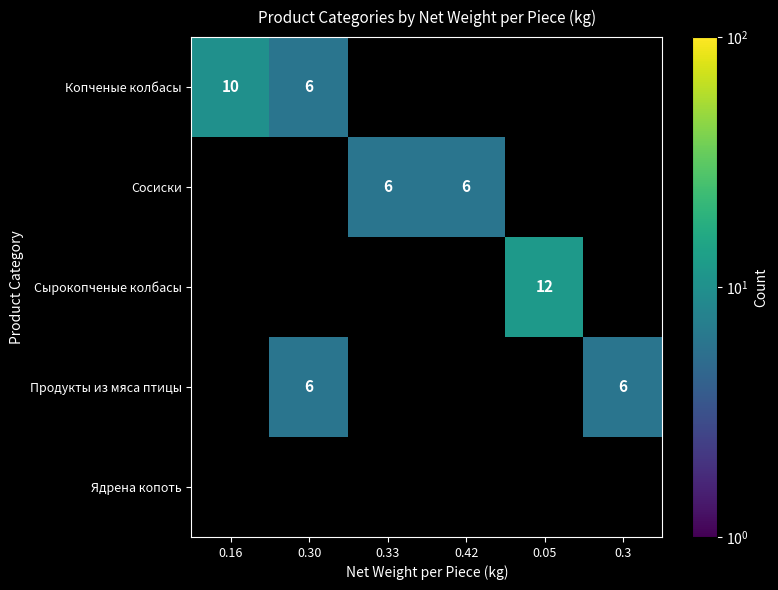

Is it true that Копченые колбасы equals 6 at 0.30?

True